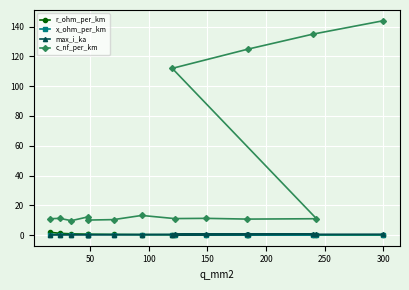

True or false: x_ohm_per_km and max_i_ka cross at least once.

True